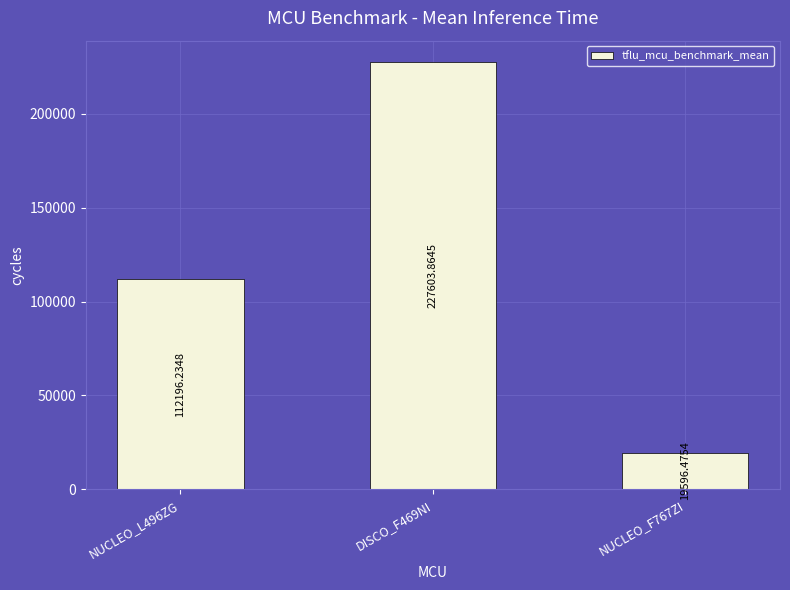

True or false: the data shows 112196.2 at NUCLEO_L496ZG.

True